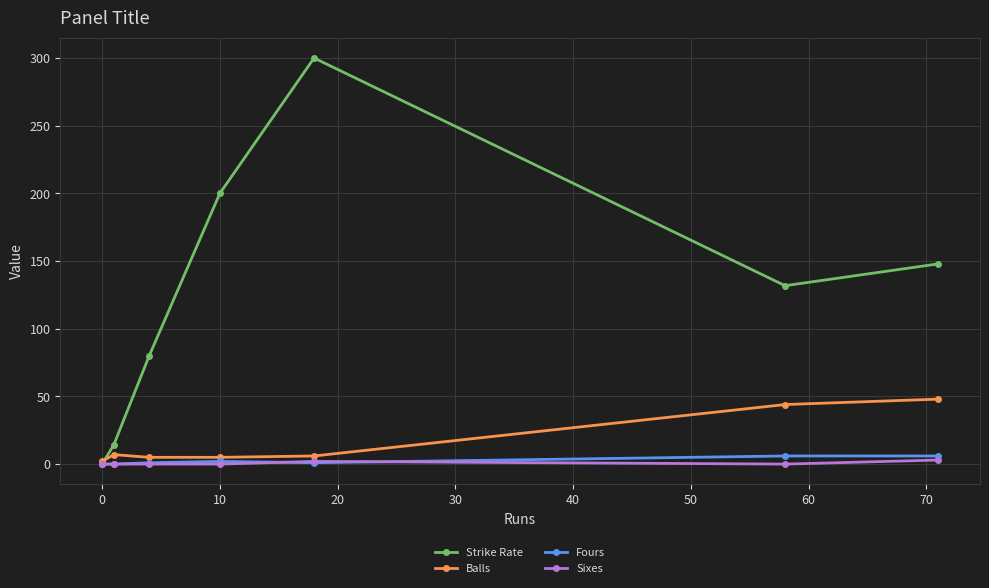

Count the number of data series in this chart.

4